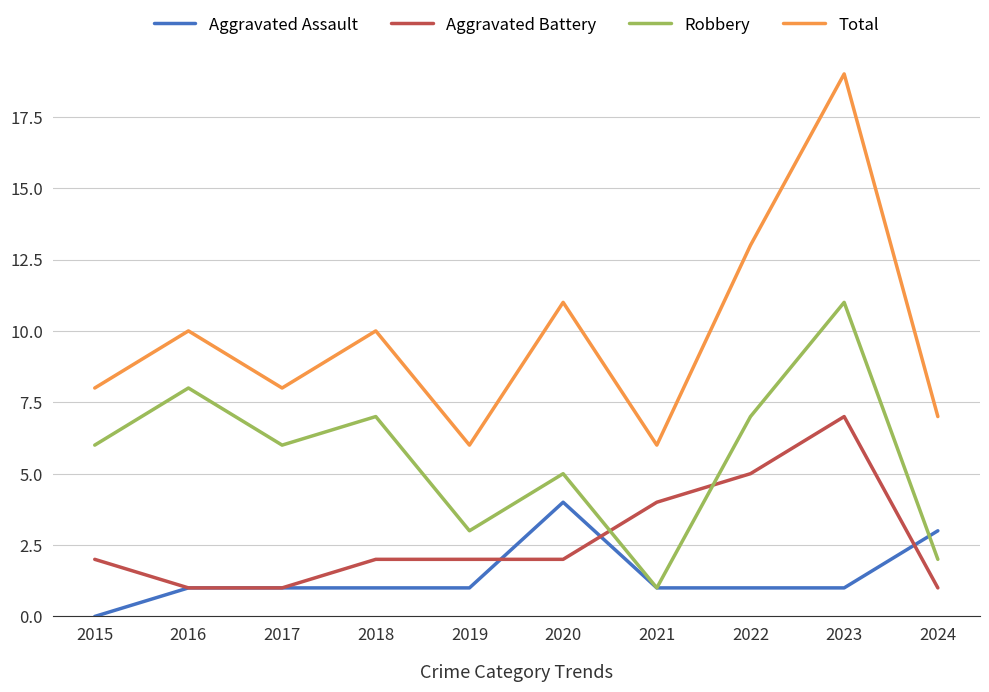

Which series ends up on top after the final intersection of Aggravated Battery and Robbery?

Robbery